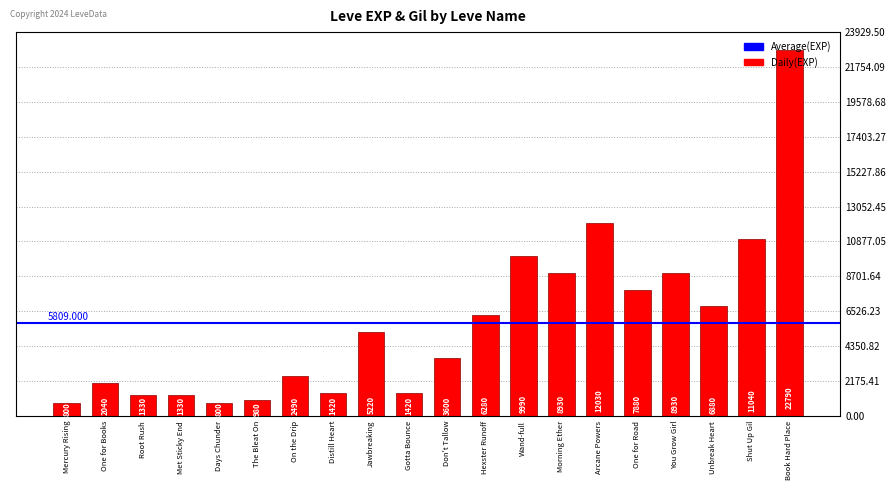

Reading left to right, extract all data points from this chart.

Mercury Rising=800	One for Books=2040	Root Rush=1330	Met Sticky End=1330	Days Chunder=800	The Bleat On=980	On the Drip=2490	Distill Heart=1420	Jawbreaking=5220	Gotta Bounce=1420	Don't Tallow=3600	Hexster Runoff=6280	Wand-full=9990	Morning Ether=8930	Arcane Powers=12030	One for Road=7880	You Grow Girl=8930	Unbreak Heart=6880	Shut Up Gil=11040	Book Hard Place=22790